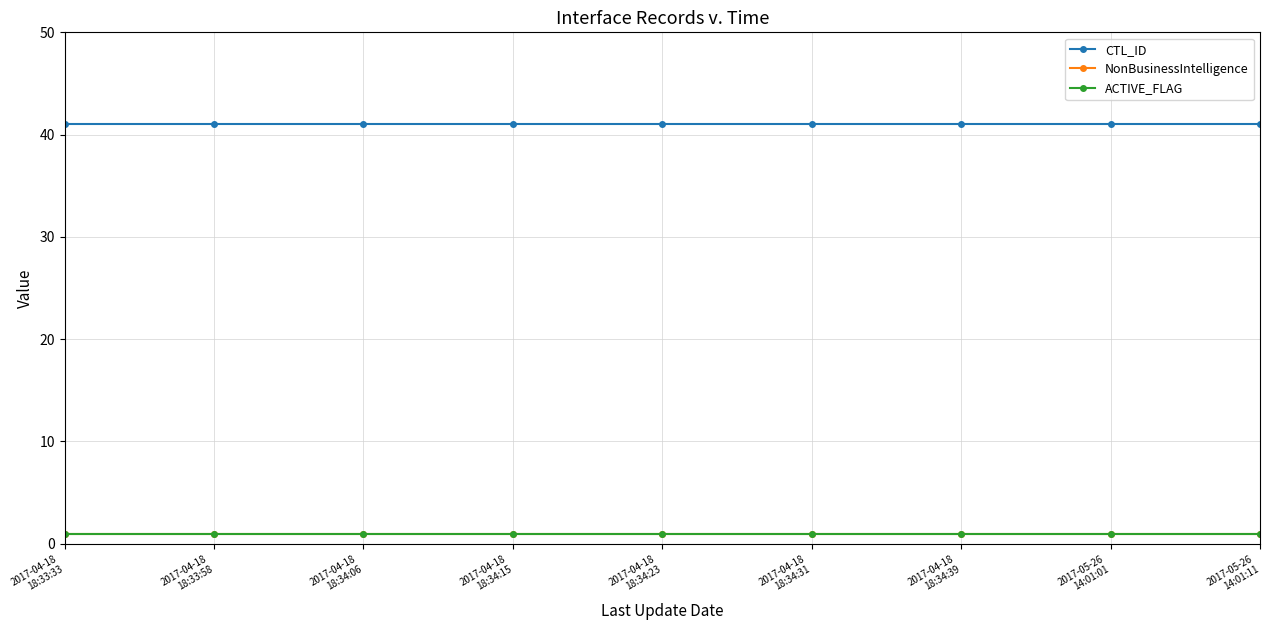

The value of ACTIVE_FLAG at 2017-04-18
18:34:39 is 1. True or false?

True